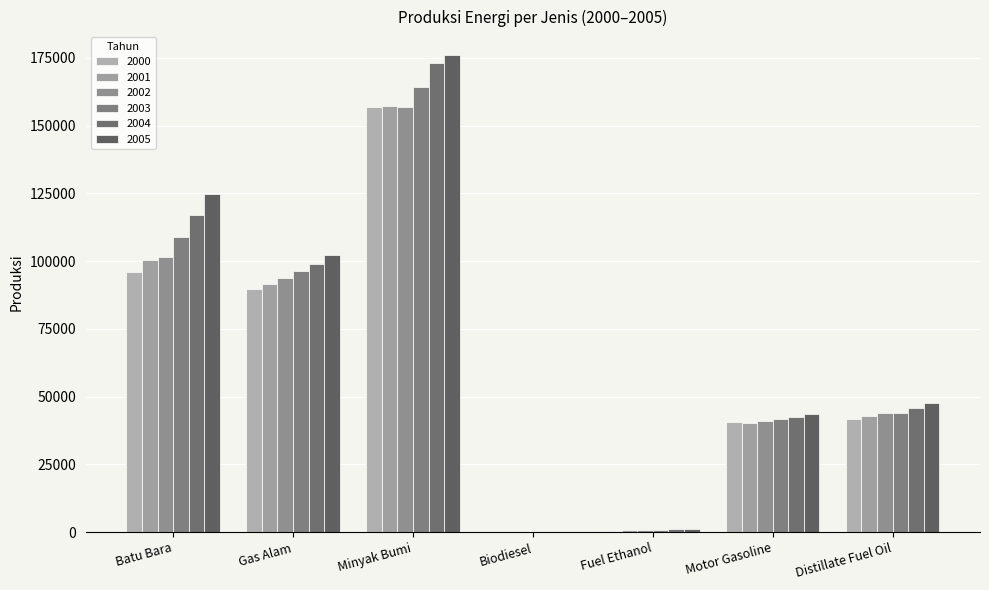

Reading right to left, list all the values displayed in this chart.

2000: Distillate Fuel Oil=41663.2	Motor Gasoline=40552.1	Fuel Ethanol=621.9	Biodiesel=32.8	Minyak Bumi=157027.7	Gas Alam=89894.1	Batu Bara=95969.5
2001: Distillate Fuel Oil=43010.6	Motor Gasoline=40291.1	Fuel Ethanol=672.1	Biodiesel=43.6	Minyak Bumi=157323.3	Gas Alam=91589.5	Batu Bara=100443.5
2002: Distillate Fuel Oil=44069.2	Motor Gasoline=41037.0	Fuel Ethanol=785.0	Biodiesel=56.4	Minyak Bumi=156982.0	Gas Alam=93596.0	Batu Bara=101493.7
2003: Distillate Fuel Oil=44103.5	Motor Gasoline=41854.0	Fuel Ethanol=965.9	Biodiesel=68.0	Minyak Bumi=164191.5	Gas Alam=96493.7	Batu Bara=108863.9
2004: Distillate Fuel Oil=45759.5	Motor Gasoline=42517.1	Fuel Ethanol=1061.2	Biodiesel=86.5	Minyak Bumi=173253.1	Gas Alam=98880.4	Batu Bara=117127.3
2005: Distillate Fuel Oil=47640.8	Motor Gasoline=43630.3	Fuel Ethanol=1214.6	Biodiesel=135.0	Minyak Bumi=175883.3	Gas Alam=102146.9	Batu Bara=124611.0